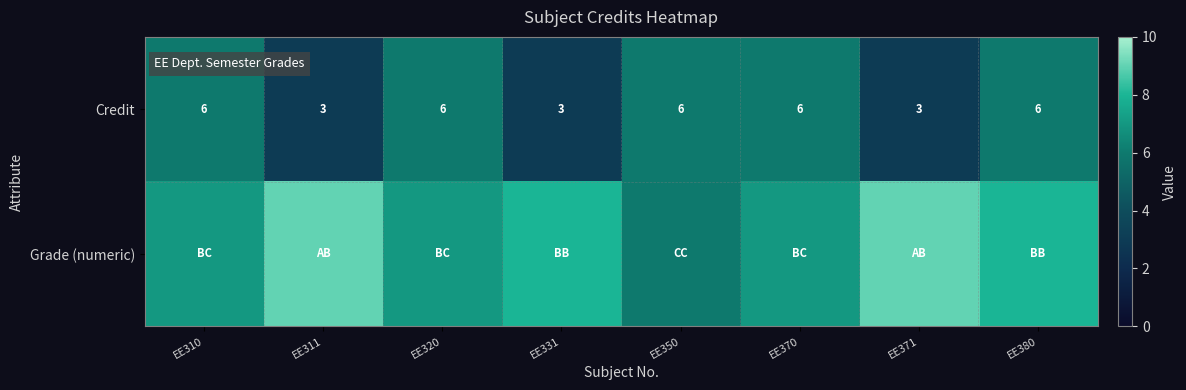

Is it true that Credit equals 6 at EE380?

True